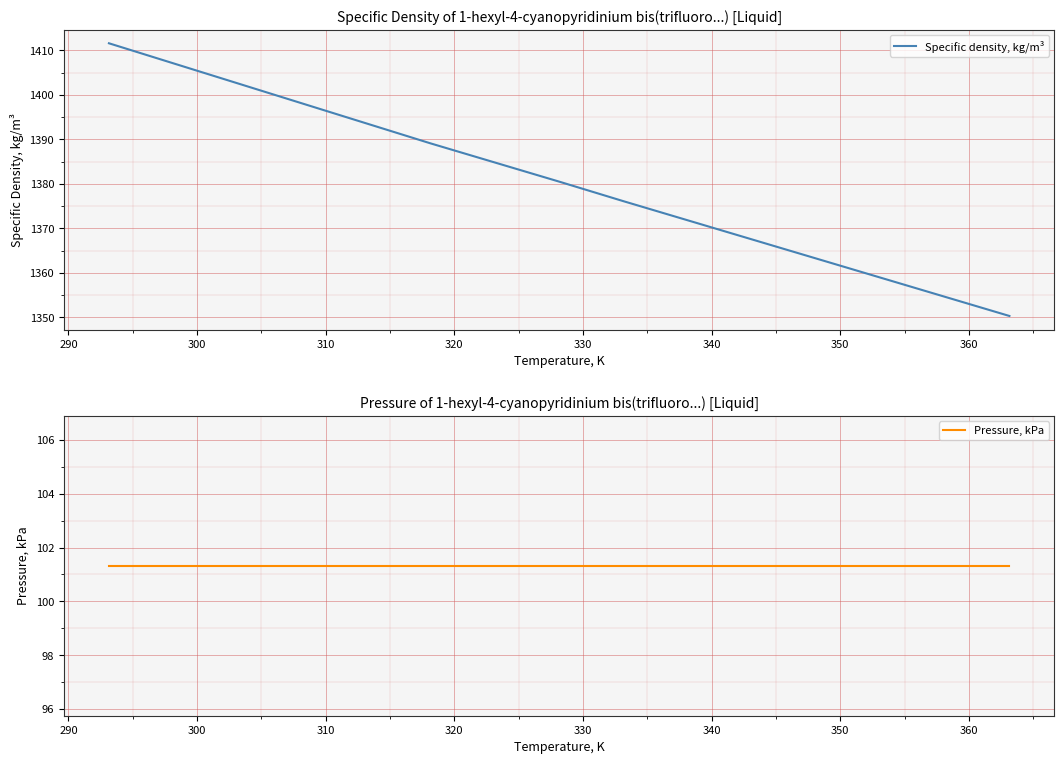

What is the lowest value of the Specific density, kg/m³ series?

1350.3